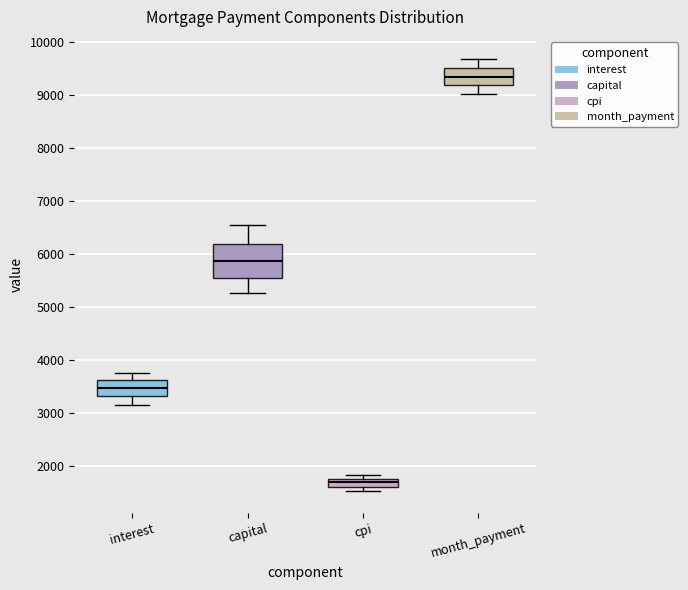

Which box's median line is the highest?

month_payment